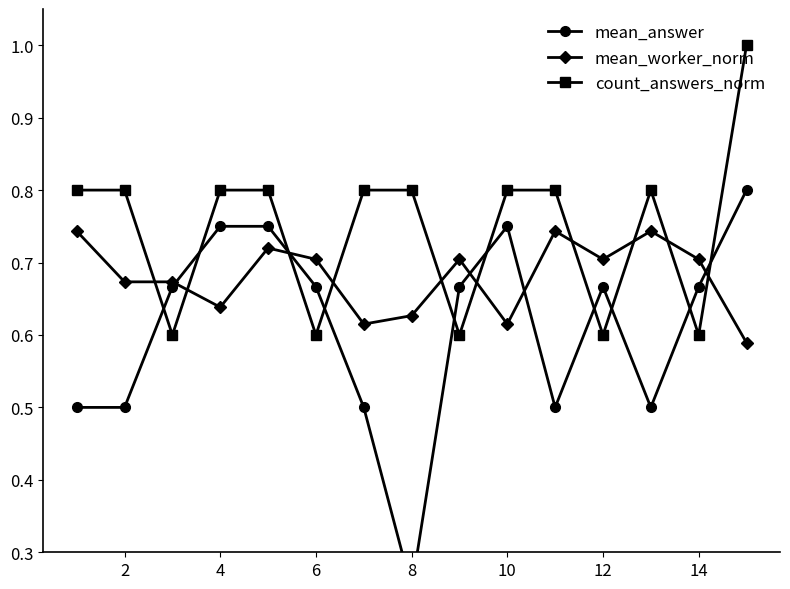

In count_answers_norm, how many points are lower than both neighbors (excluding endpoints)?

5